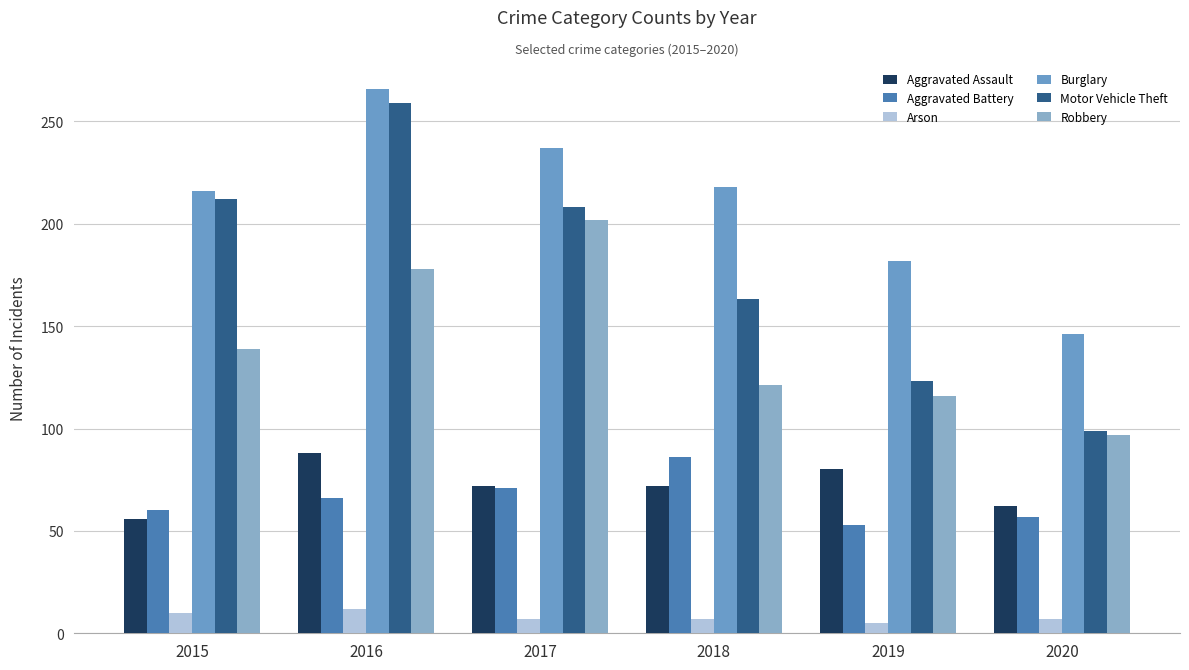

At how many categories does at least one series exceed 142?

6